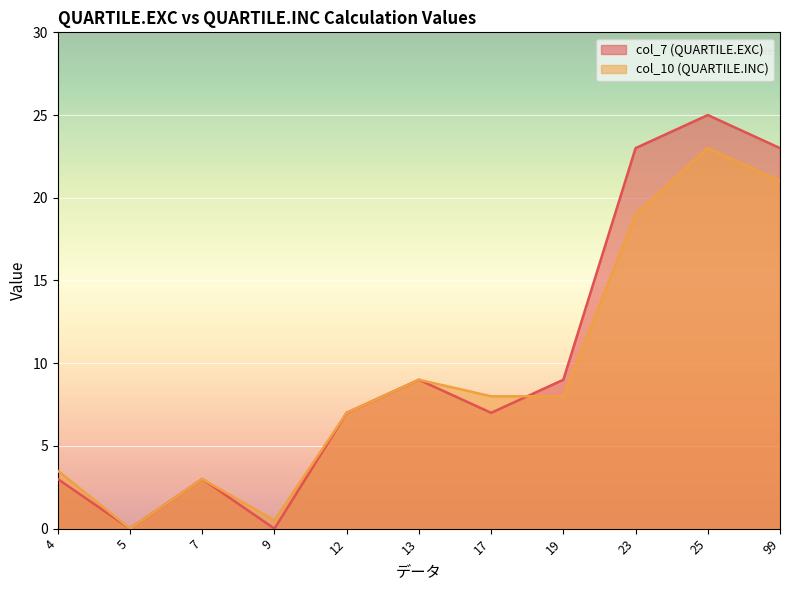

Between 19 and 23, which series saw the biggest shift?

col_7 (QUARTILE.EXC)